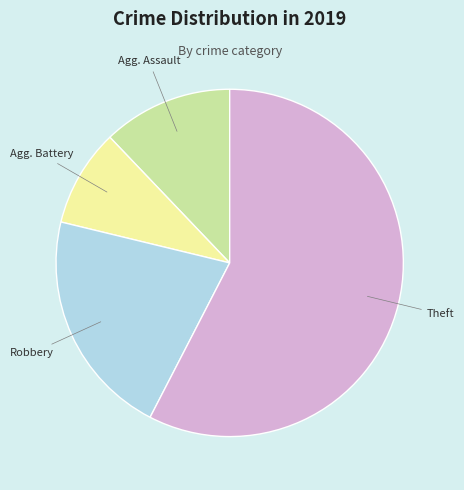

How many segments does this pie chart have?

4